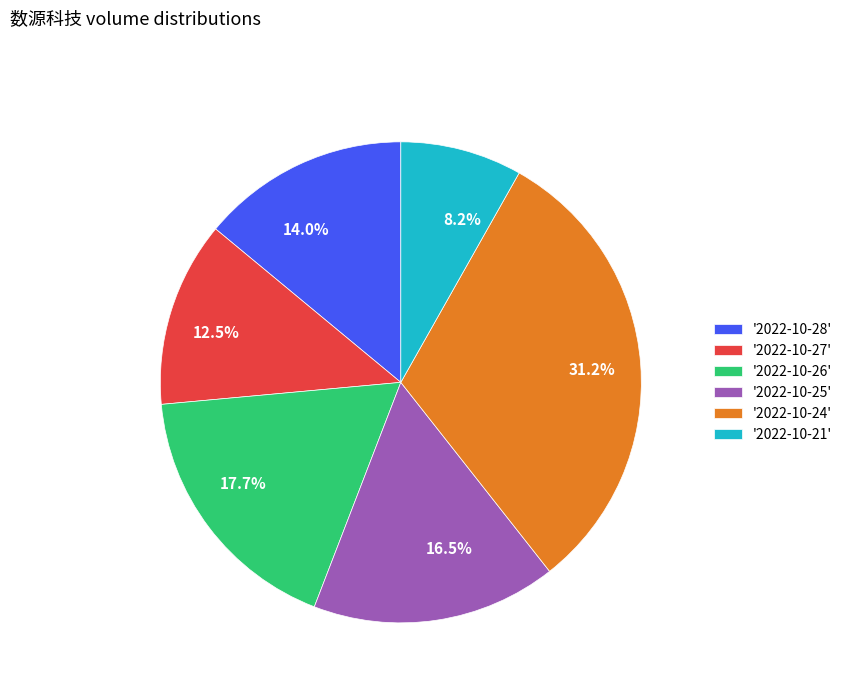

To the nearest percent, what is the average slice percentage?

17%